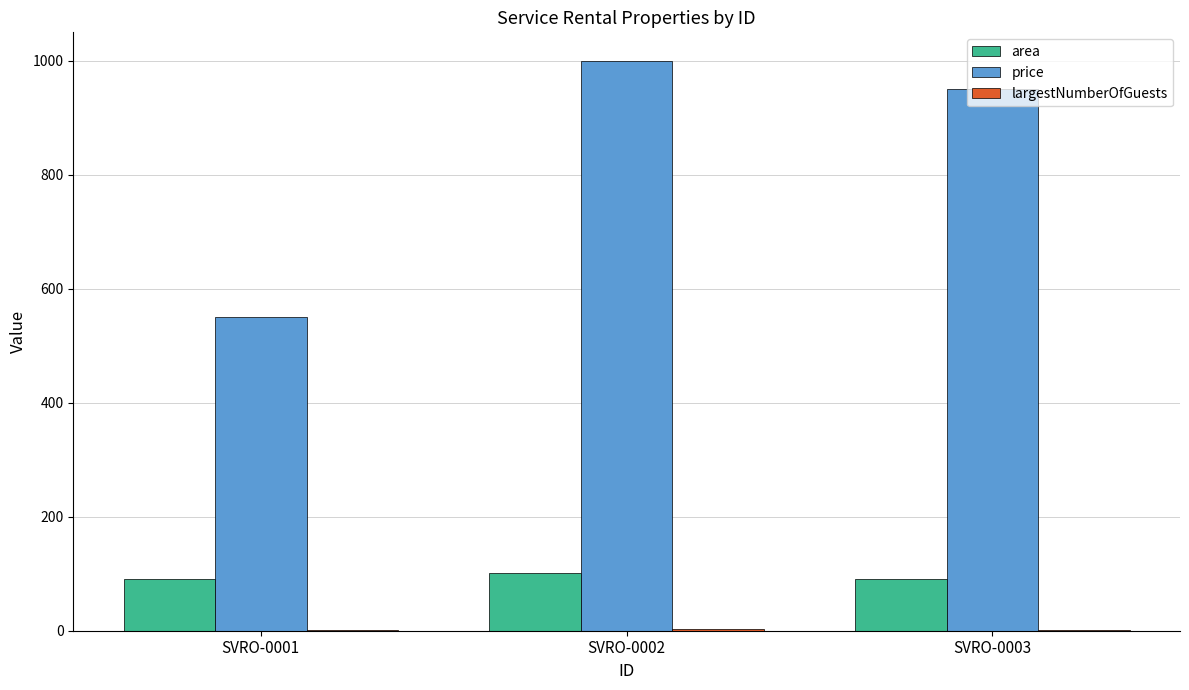

Which series has the widest spread of values?

price